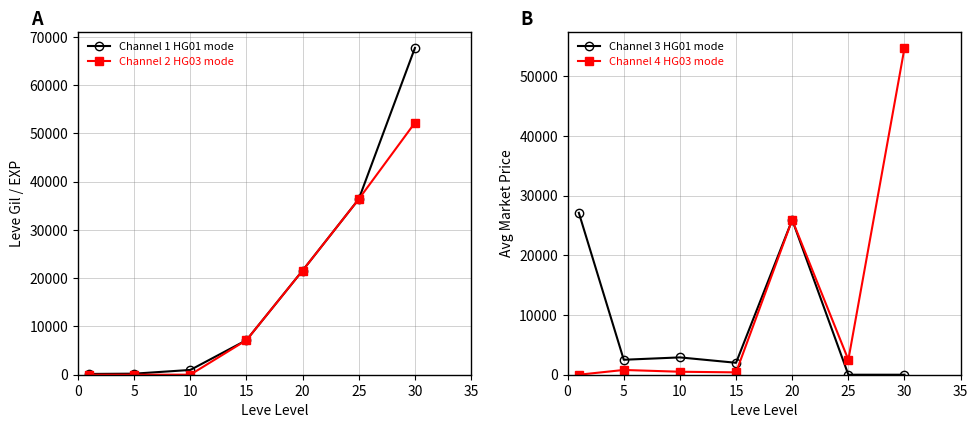

Is the value of Channel 1 HG01 mode at 25 greater than the value of Channel 2 HG03 mode at 30?

No